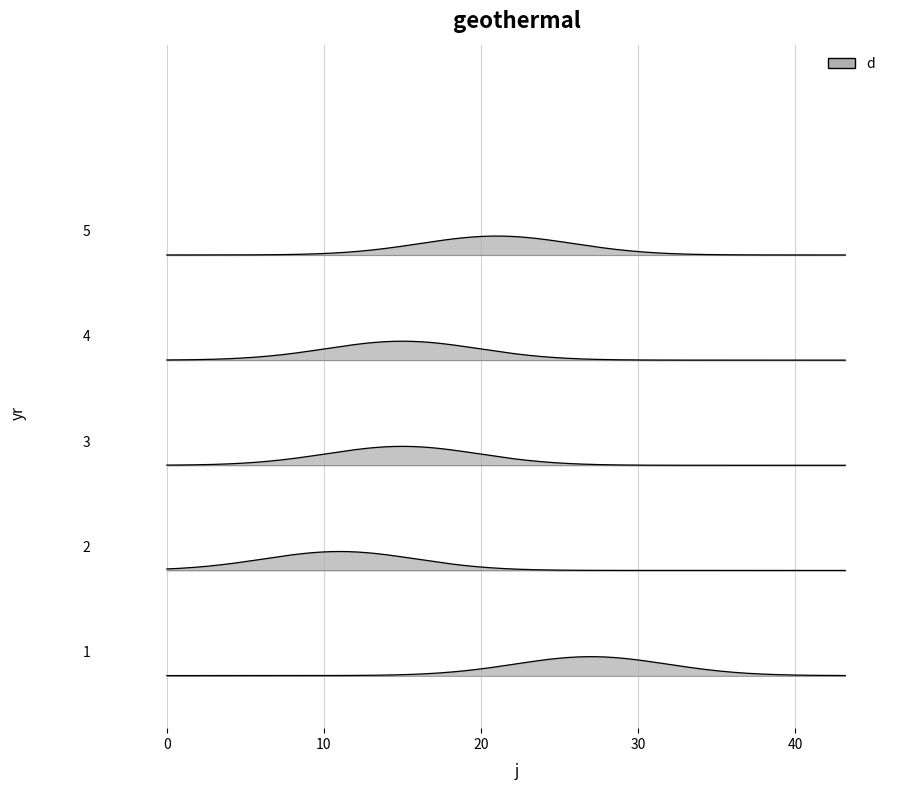

What is the approximate value at 3?

15